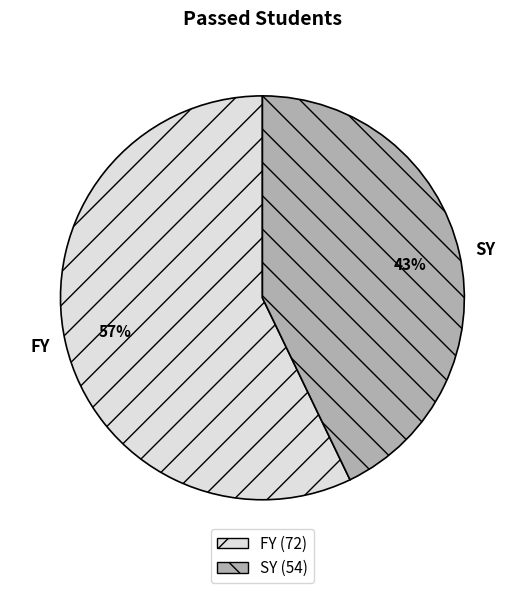

To the nearest percent, what percentage of the pie is FY?

57%